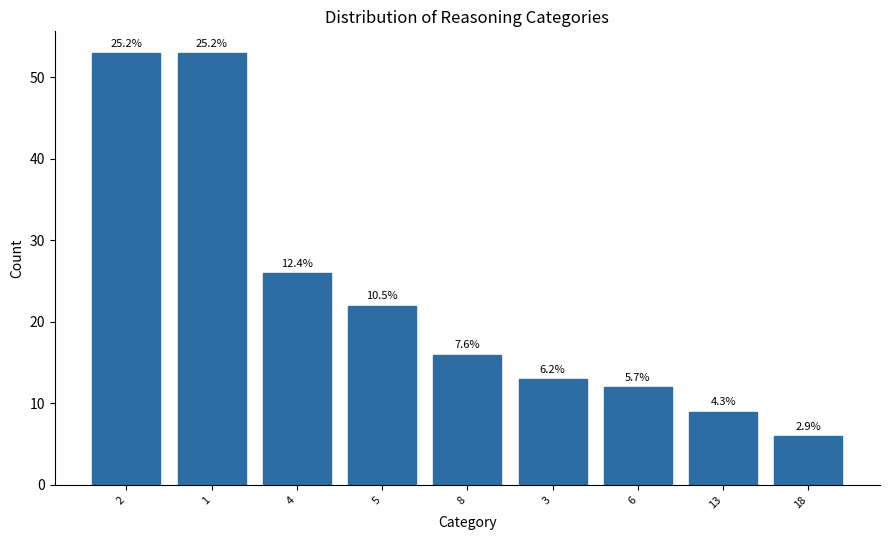

What is the change in value from 8 to 3?

-3